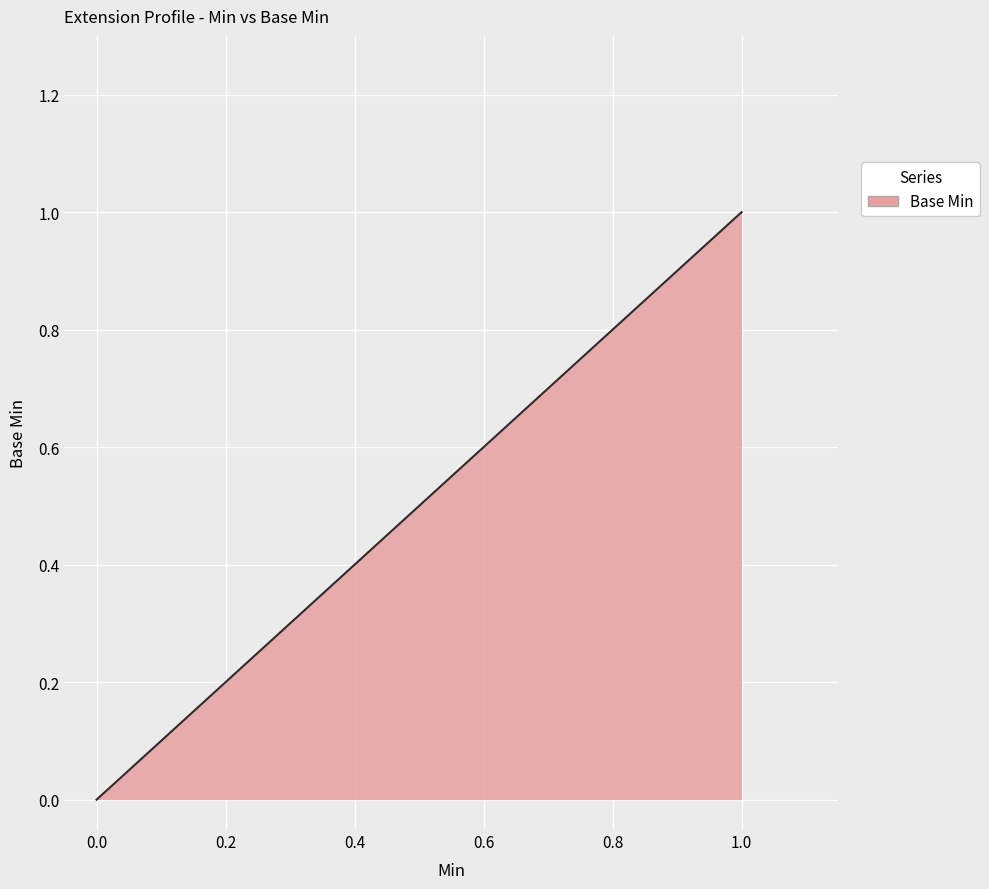

What is the maximum value shown in the chart?

1